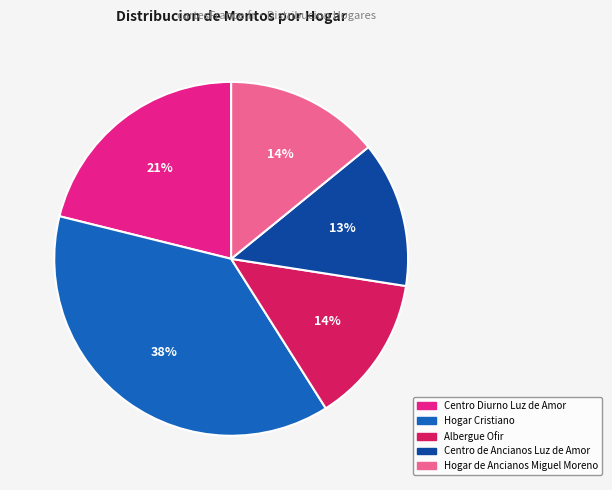

To the nearest percent, what percentage of the pie is Centro Diurno Luz de Amor?

21%